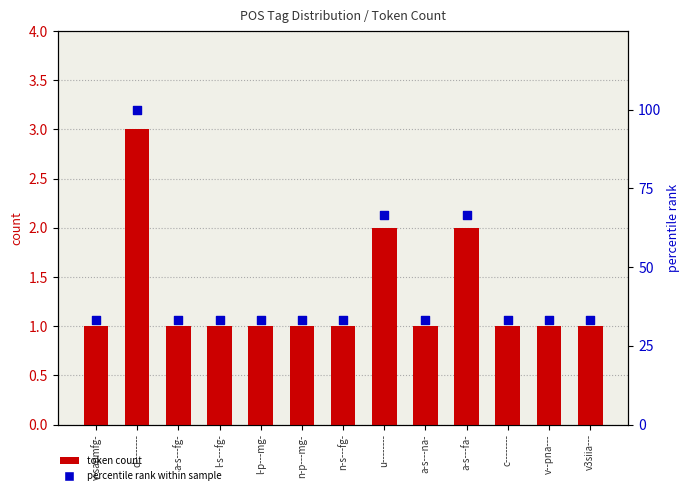

What is the total value across all series at a-s---na-?

34.3